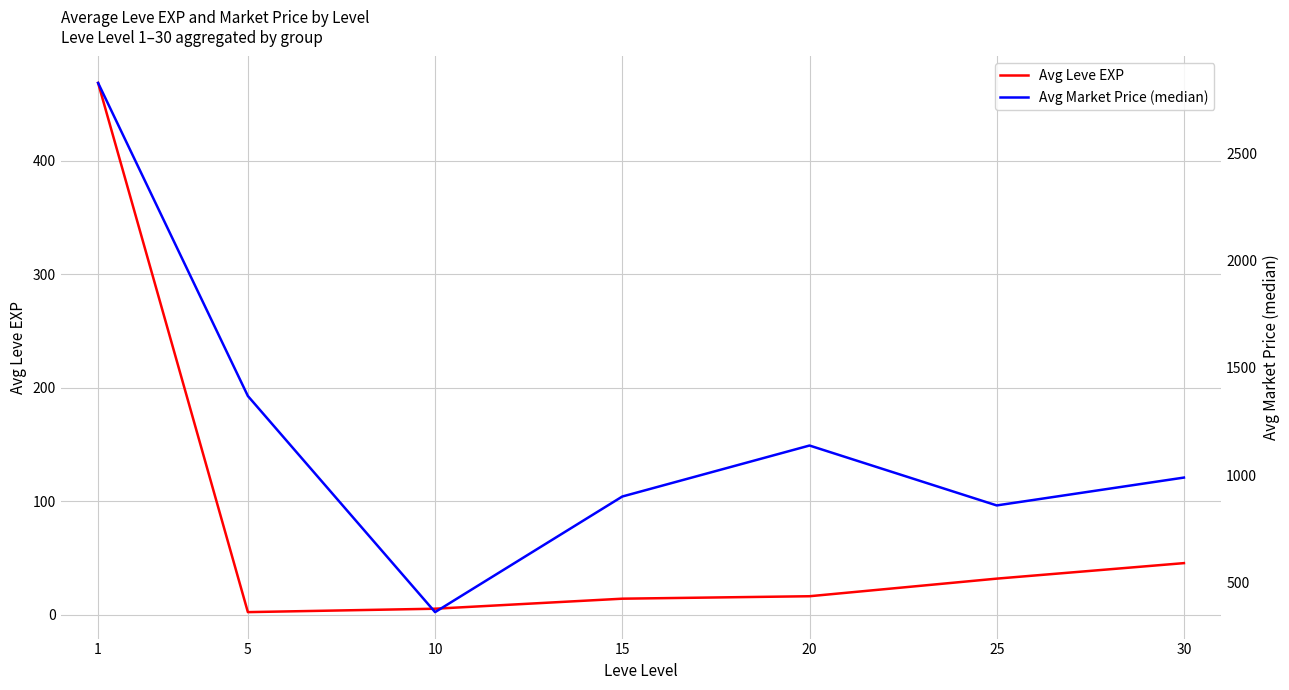

What is the sum of all Avg Market Price (median) values?

8441.7